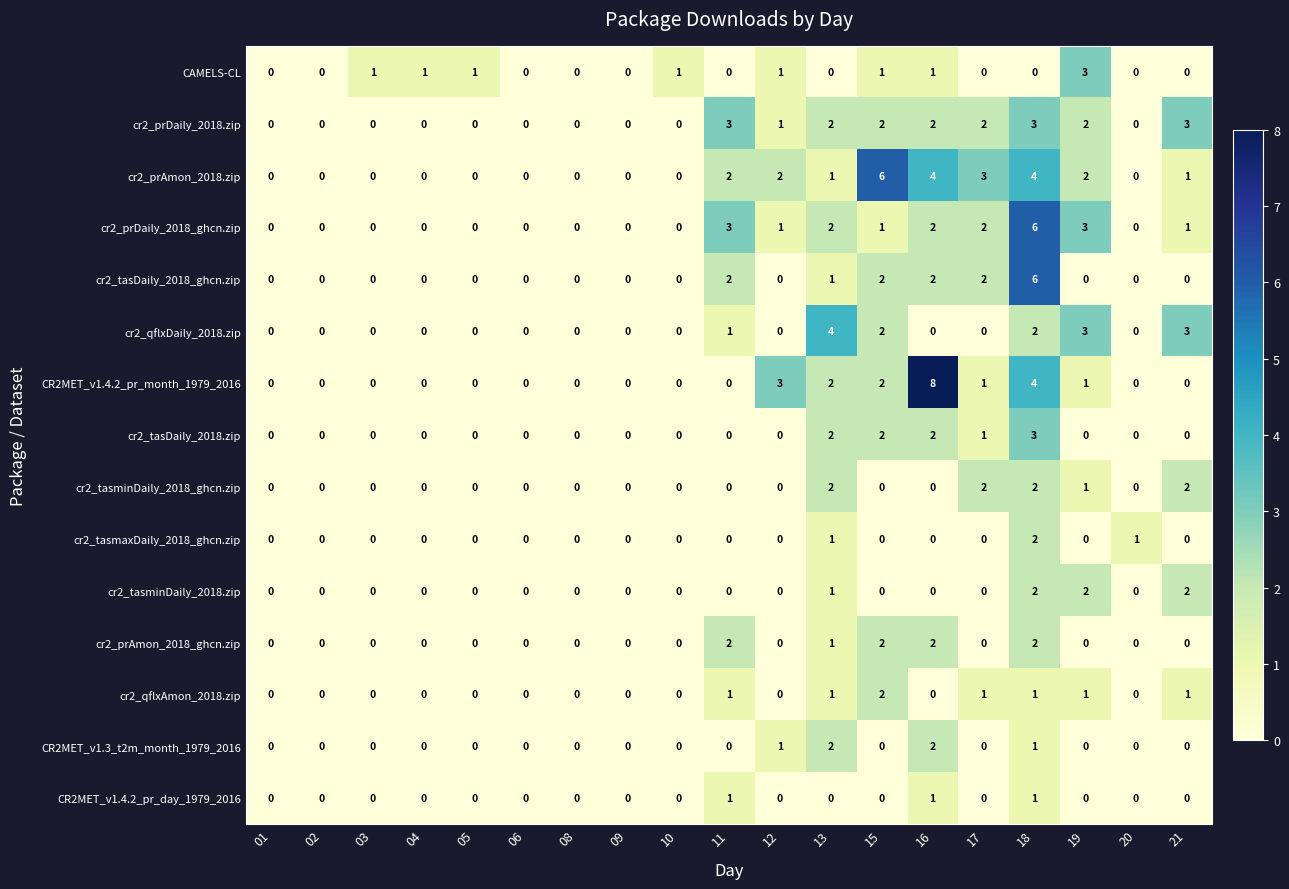

How many cr2_tasminDaily_2018_ghcn.zip values are between 0 and 1?

15